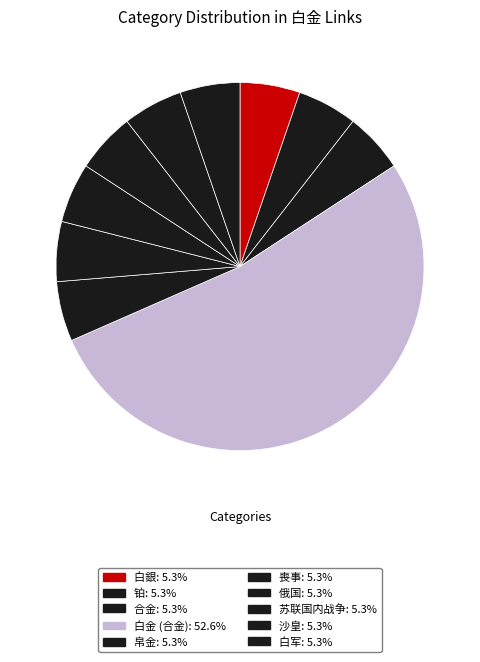

Between 合金 and 白军, which is larger?

合金